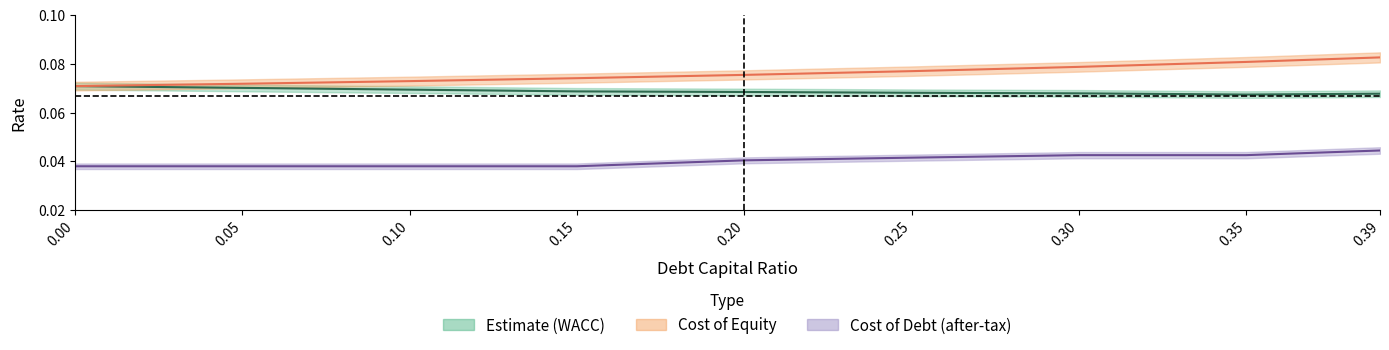

In cost_capital, how many points are lower than both neighbors (excluding endpoints)?

1